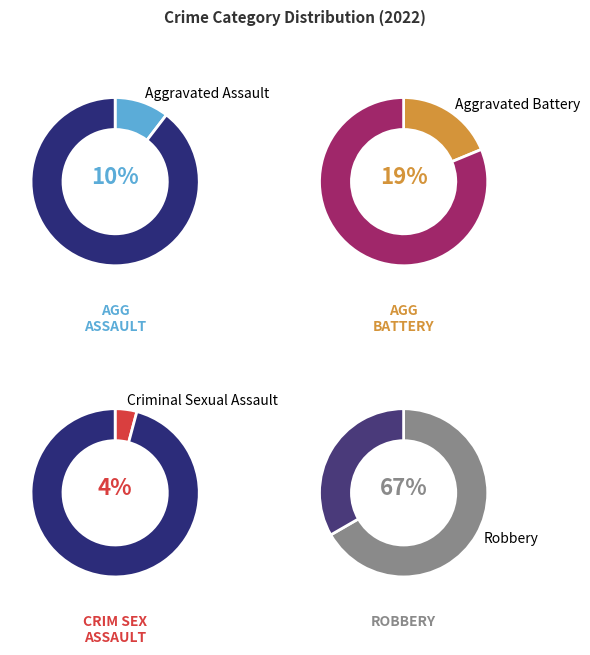

Is the sum of Criminal Sexual Assault and Robbery greater than half?

Yes